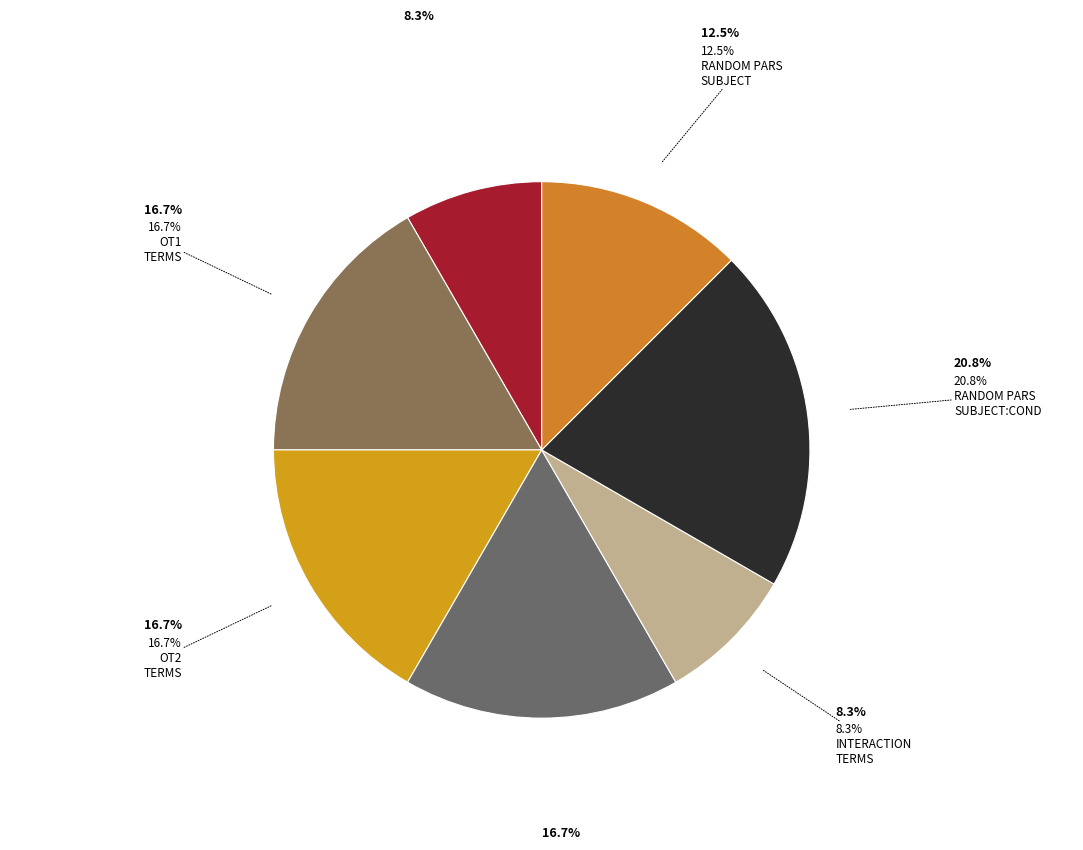

Count the number of slices in the pie.

7